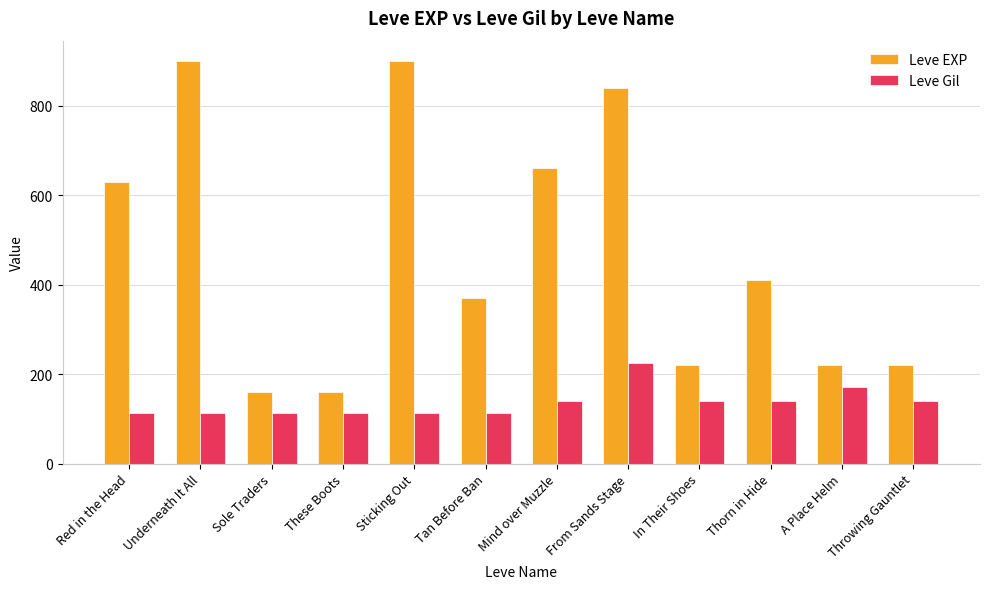

Which series changed the most between Red in the Head and In Their Shoes?

Leve EXP